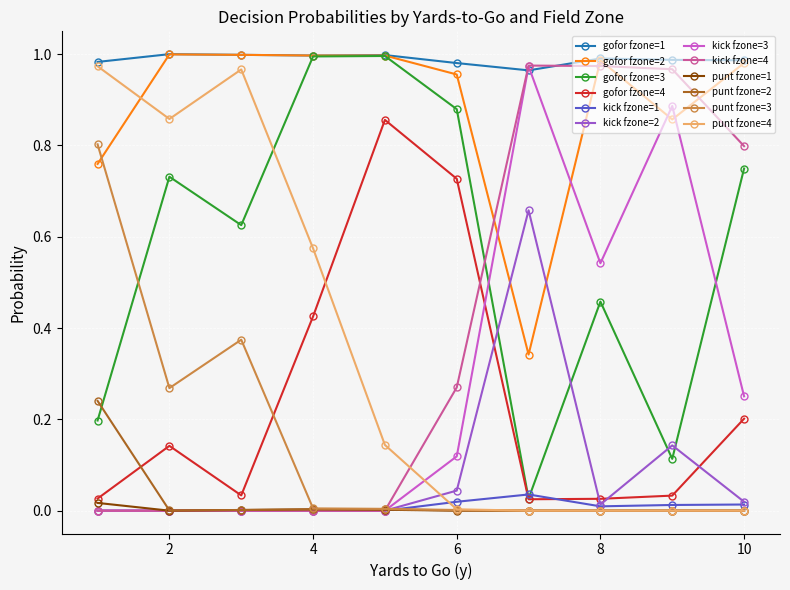

Which series has the largest total across all categories?

gofor fzone=1